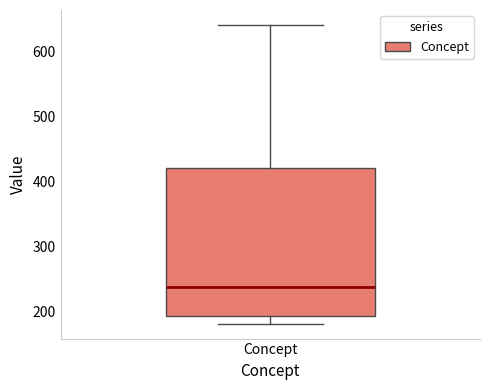

Where does the lower whisker of the box for Concept end on the y-axis? The values are not printed on the chart, so give them approximately, as read against the axis.

180